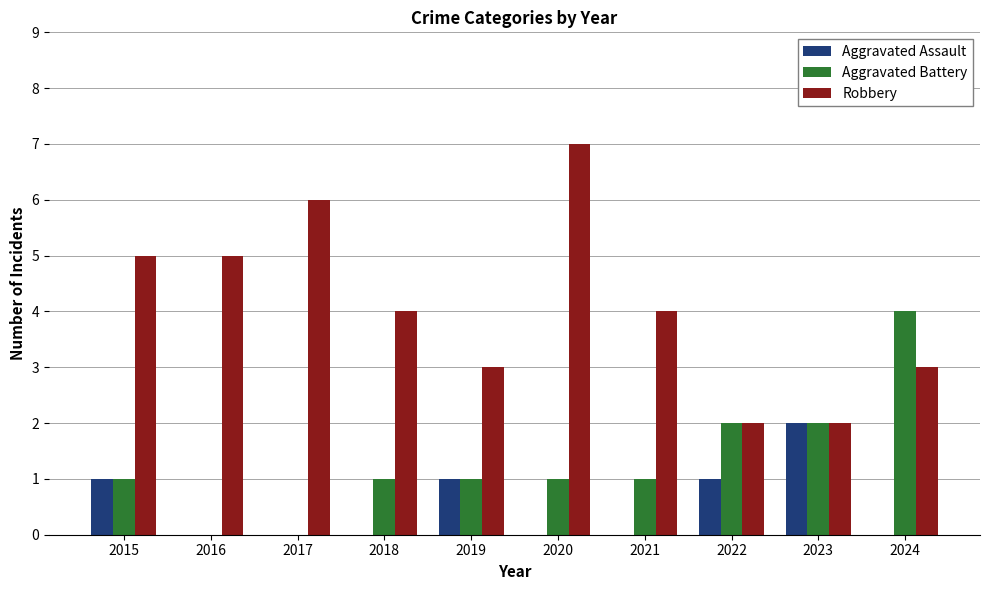

Between 2017 and 2021, which series saw the biggest shift?

Robbery